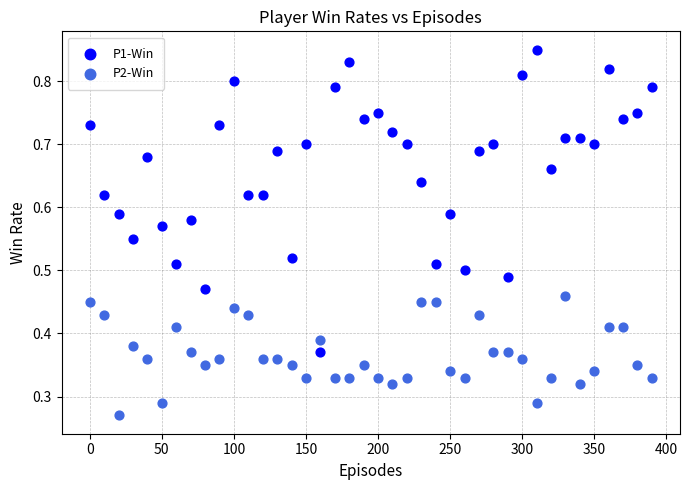

Across all data points, what is the range of X values (max minus min)?

390.0